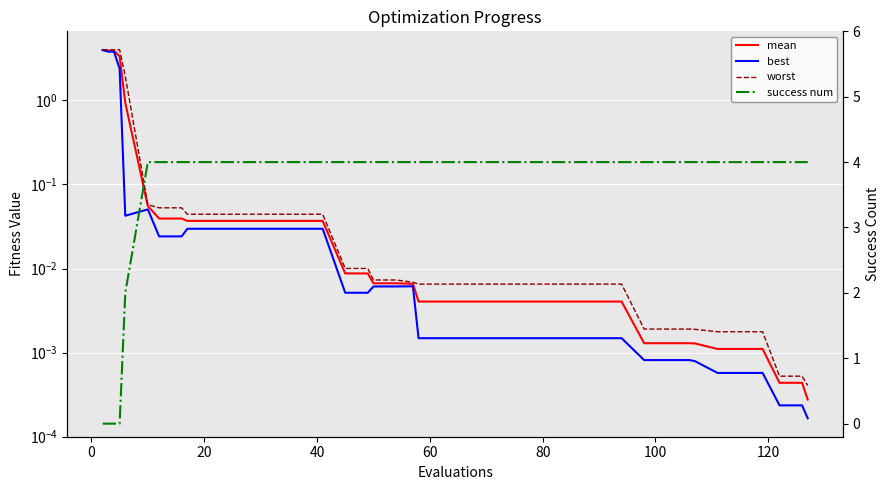

True or false: best and worst cross at least once.

False